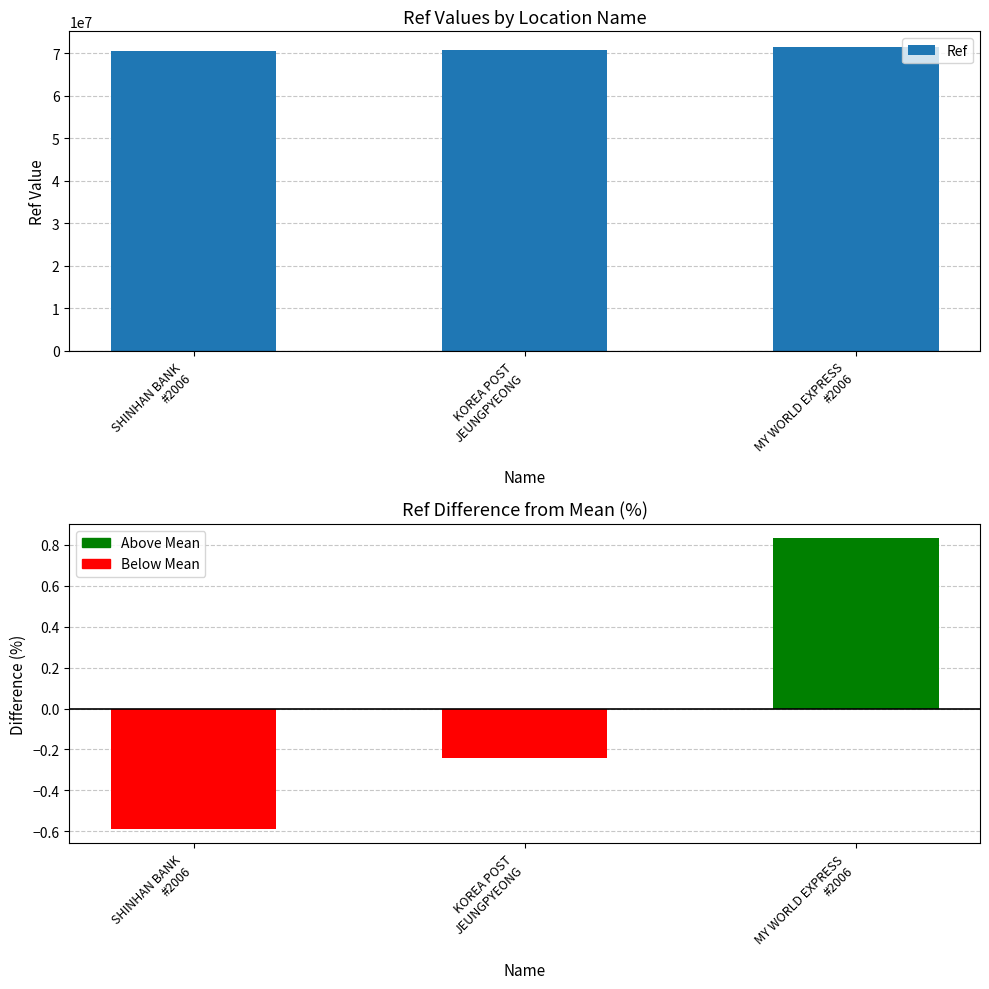

Reading left to right, what are all the values shown in this chart?

Ref: 70623543.0	70868638.0	71632119.0
Diff from Mean (%): -0.6	-0.2	0.8